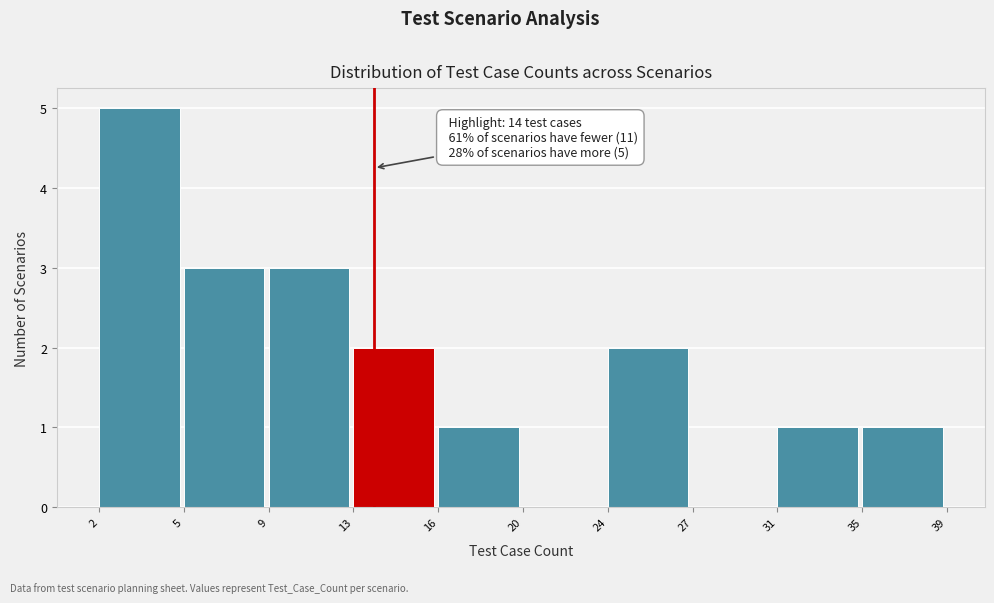

Reading left to right, list all the values displayed in this chart.

2=5	5=3	9=3	13=2	16=1	20=0	24=2	27=0	31=1	35=1